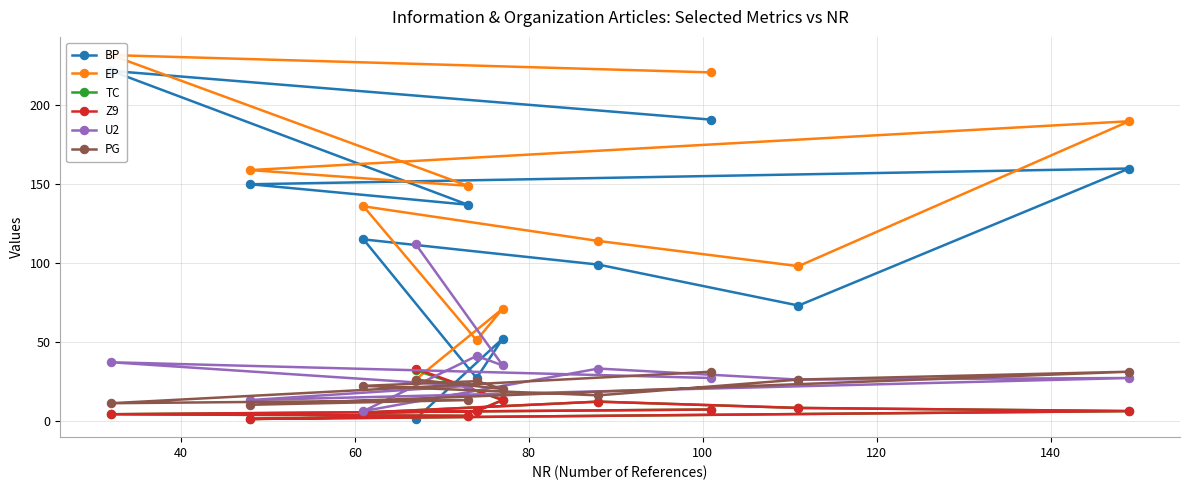

What is the maximum value for TC?

32